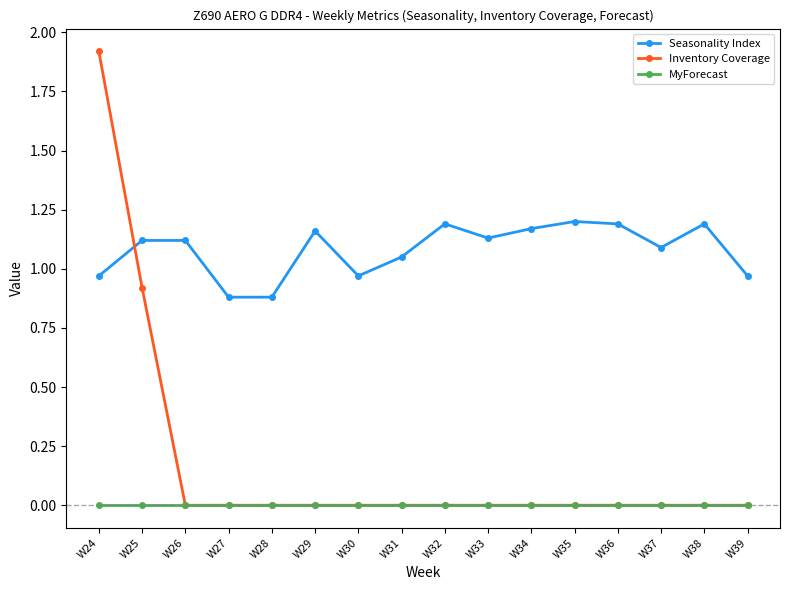

What is the greatest value displayed?

1.9